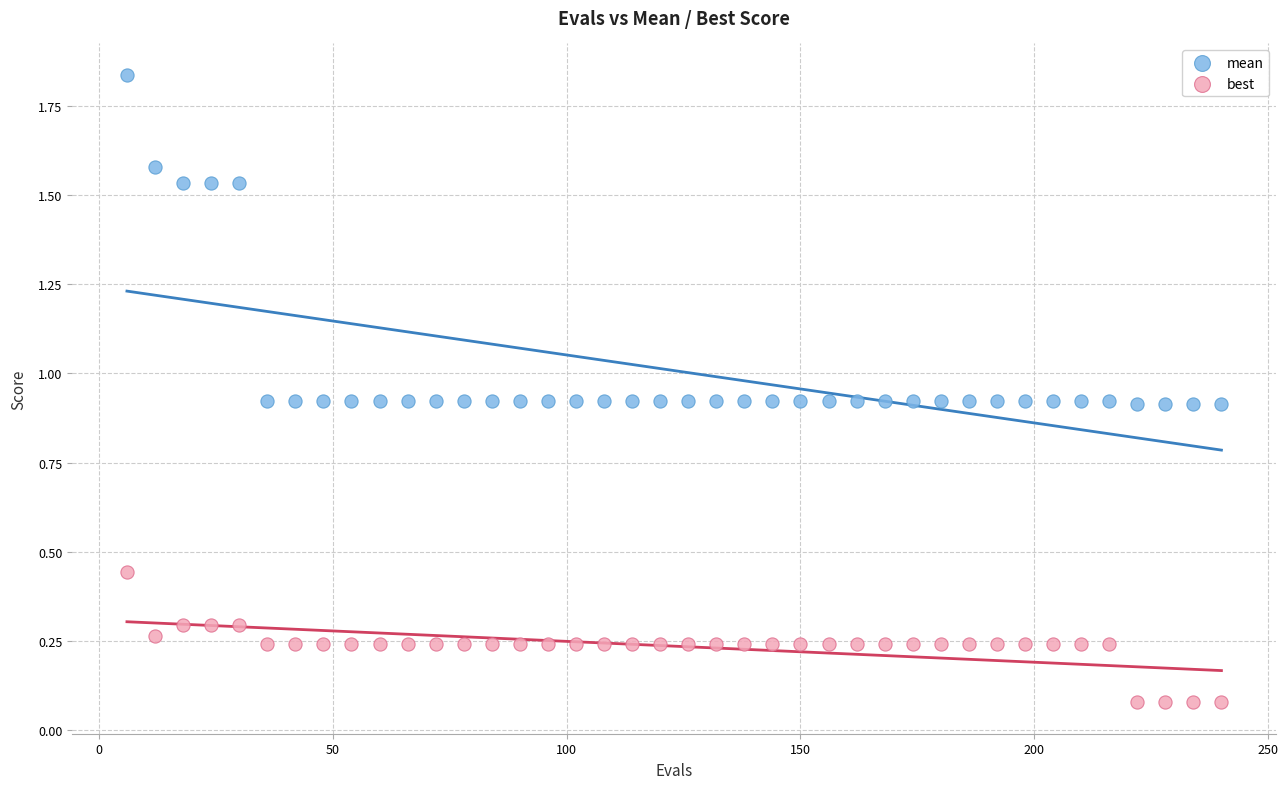

Across all data points, what is the range of X values (max minus min)?

234.0